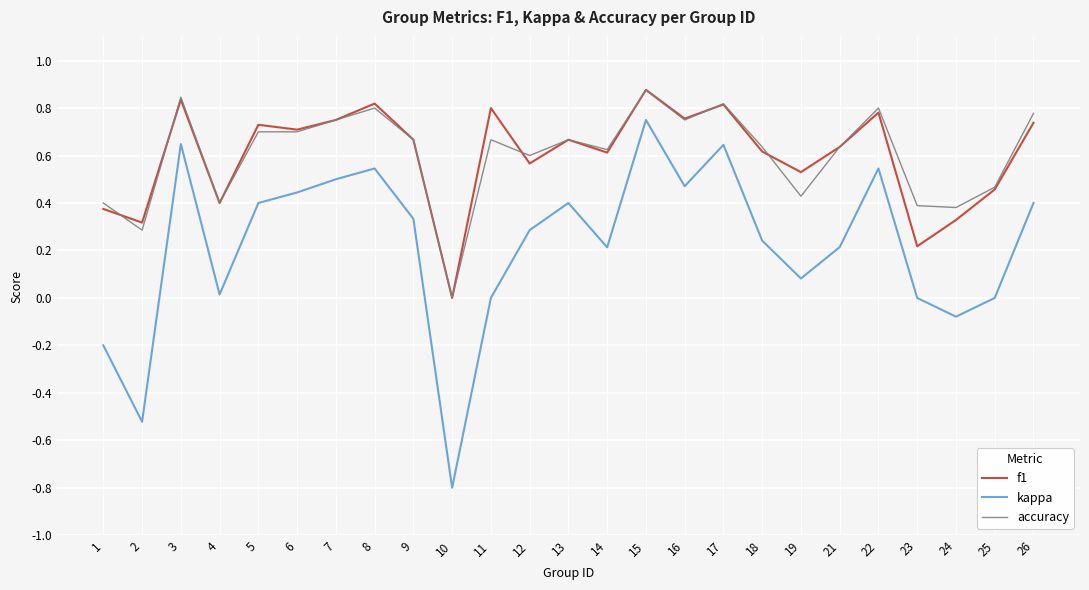

Between 15 and 24, which series saw the biggest shift?

kappa